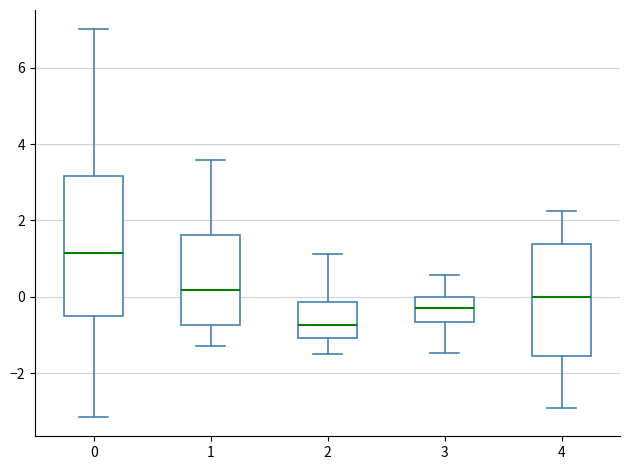

Reading left to right, transcribe this box plot: for each box, give where its median line is, the range the box spans, and where its two whiskers end, as read against the y-axis. The values are not printed on the chart, so give them approximately, as read against the axis.

0: median 1.2, box -0.4 to 3.2, whiskers -3.2 to 7.0
1: median 0.2, box -0.8 to 1.6, whiskers -1.2 to 3.6
2: median -0.8, box -1.0 to -0.2, whiskers -1.4 to 1.2
3: median -0.2, box -0.6 to 0.0, whiskers -1.4 to 0.6
4: median 0.0, box -1.6 to 1.4, whiskers -3.0 to 2.2